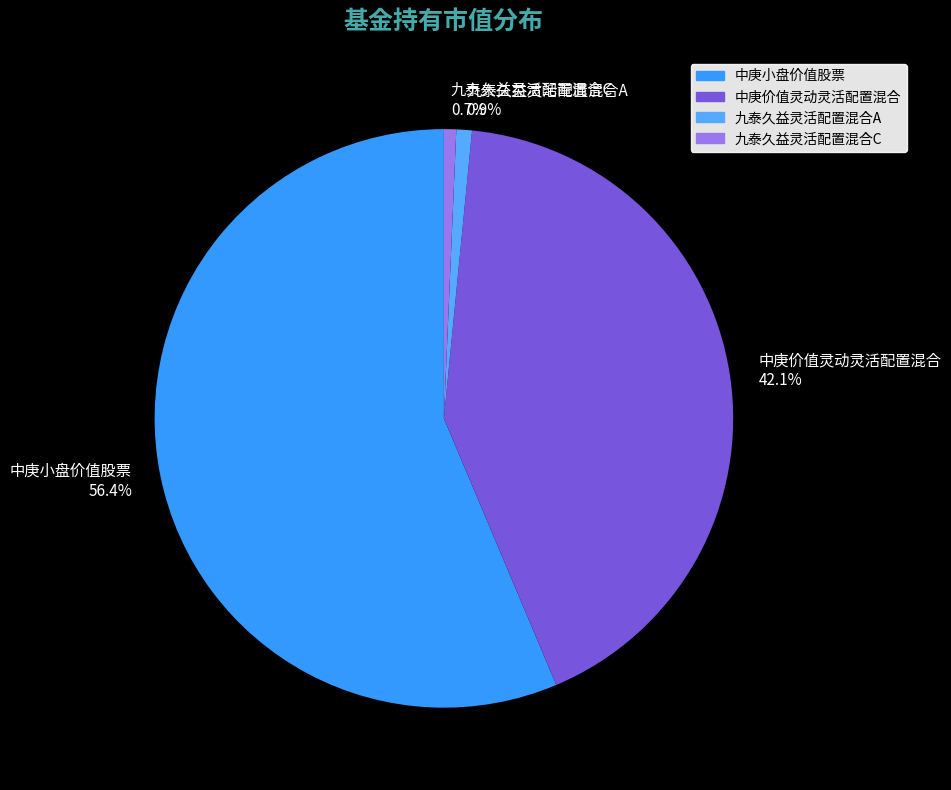

To the nearest percent, what percentage of the pie is 中庚小盘价值股票?

56%